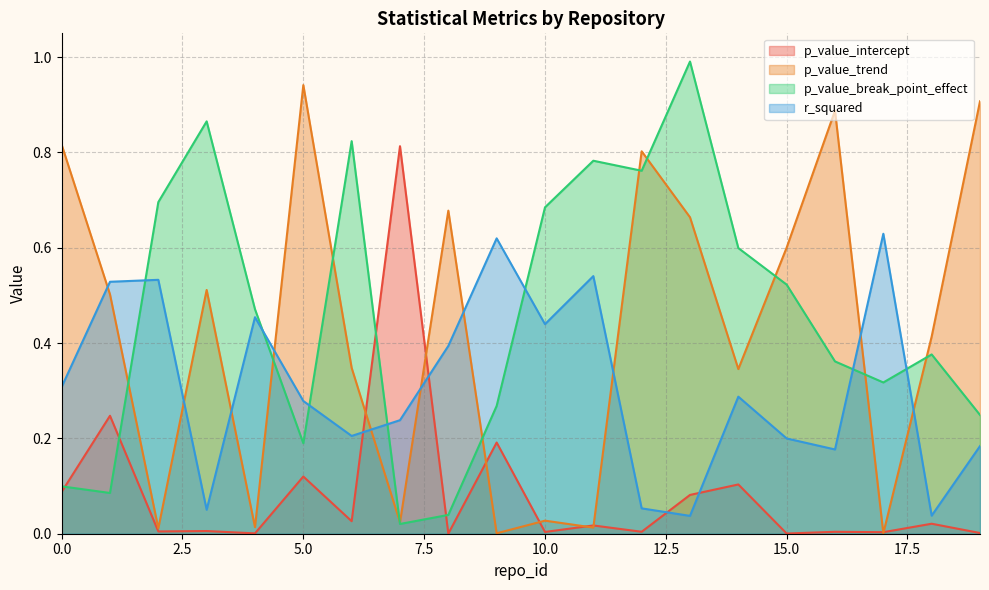

What is the difference between the p_value_break_point_effect values at 13 and 17?

0.7